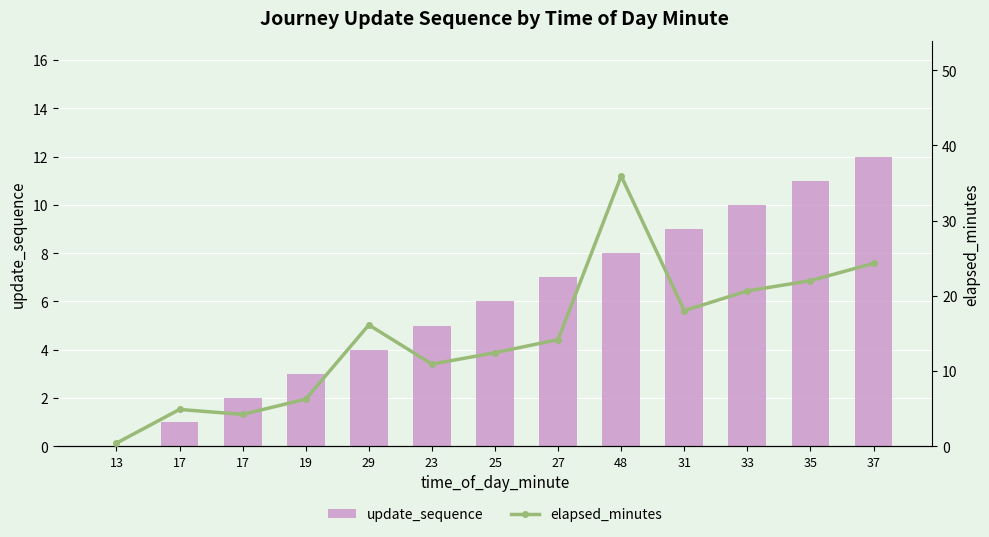

At which label does update_sequence reach its peak?

37